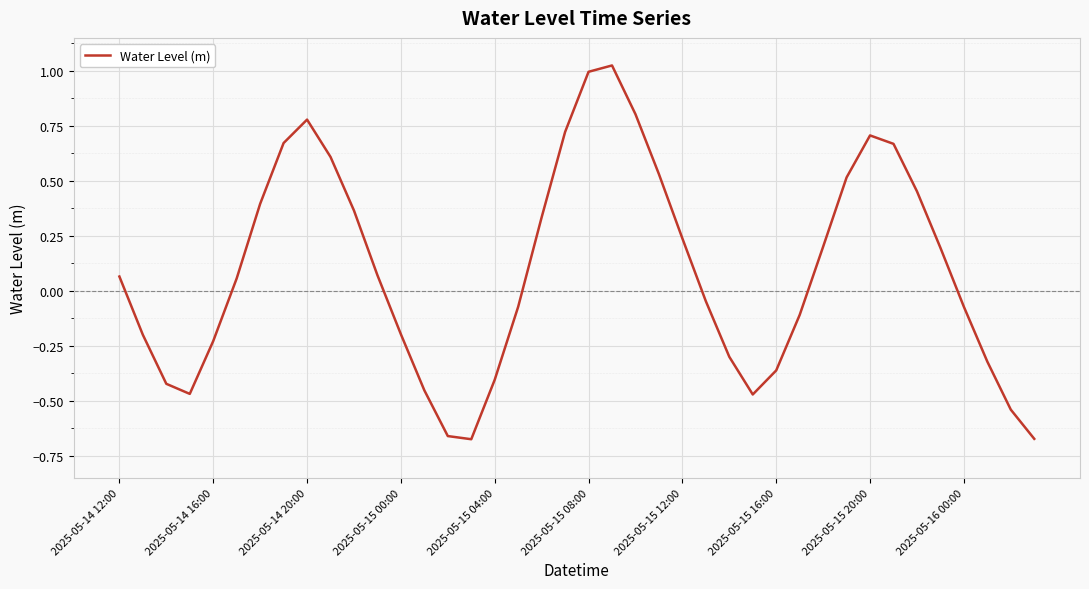

What is the difference between the maximum and minimum values?

1.7